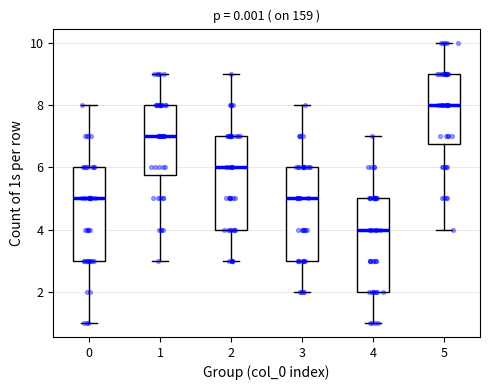

Which box has the lowest median line?

4